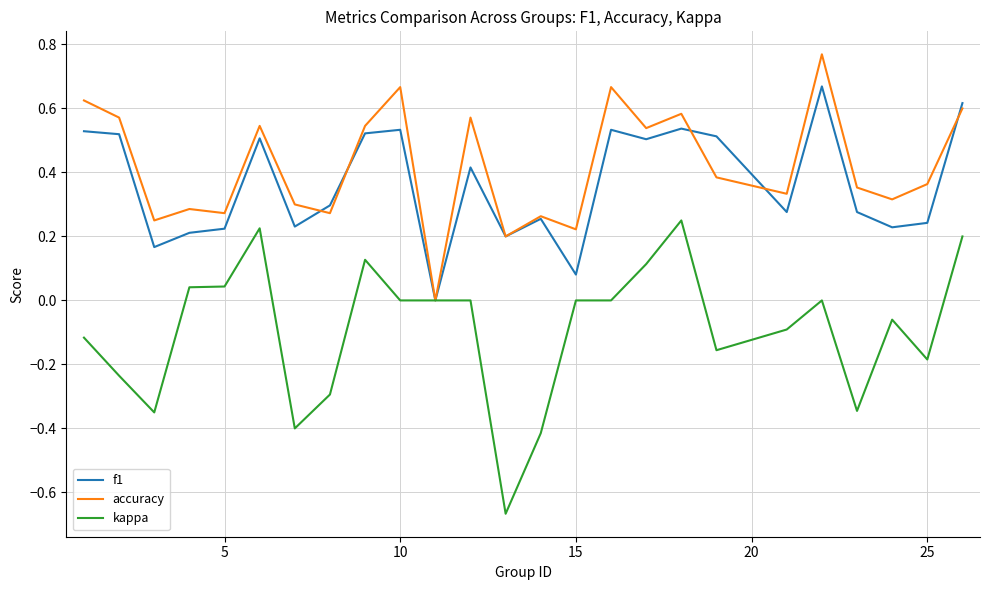

How many values in accuracy are above zero?

24